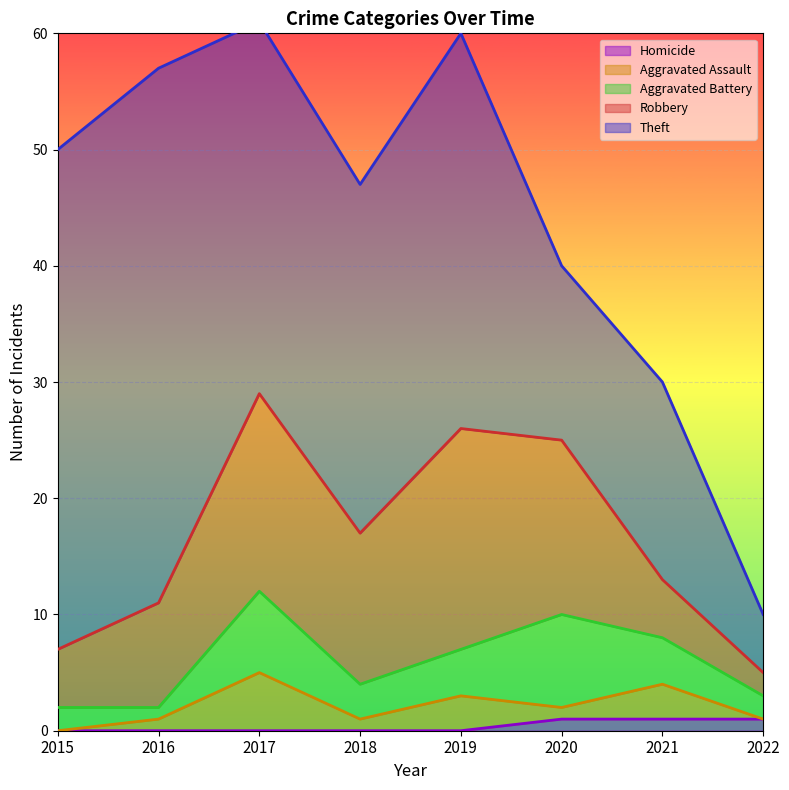

In Aggravated Battery, how many points are higher than both neighbors (excluding endpoints)?

2